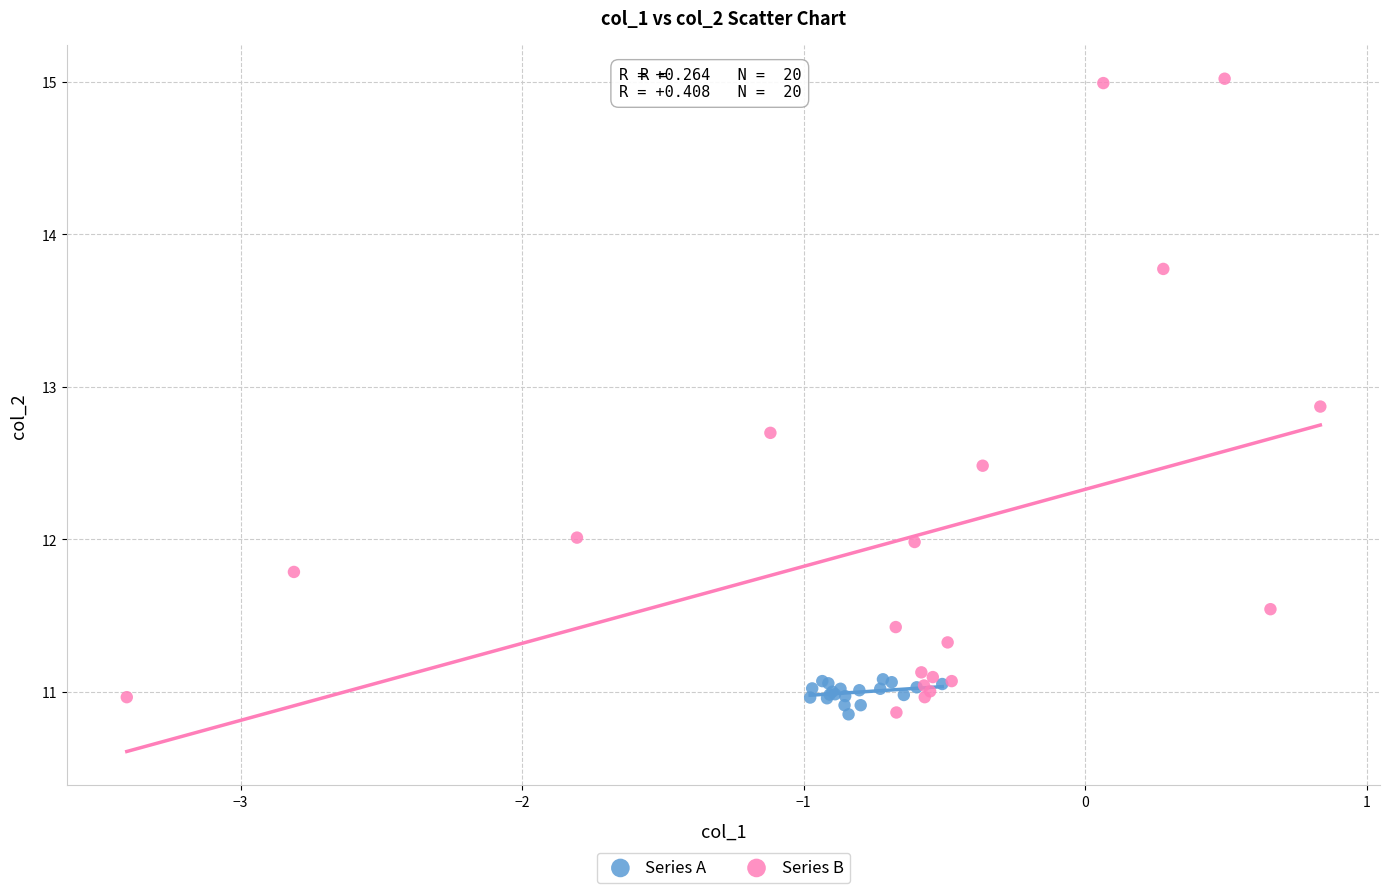

Which series contains the highest Y value?

Series B